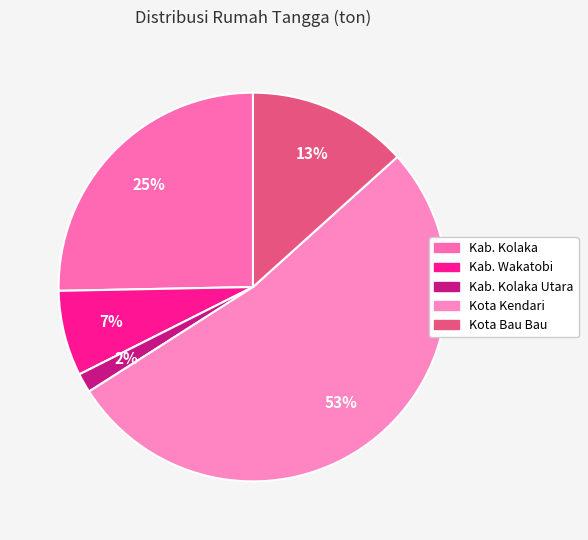

Count the number of slices in the pie.

5